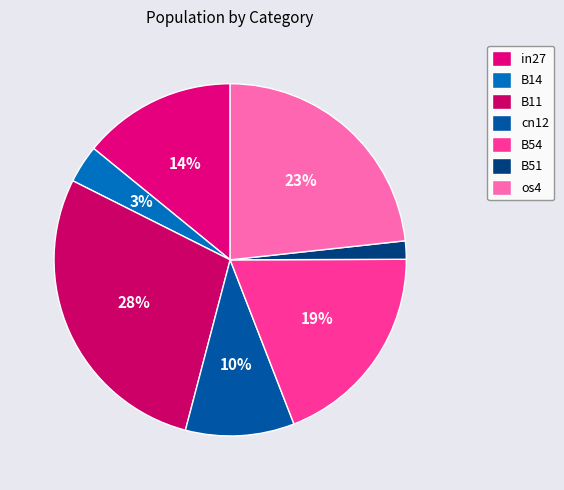

How many slices are in this pie chart?

7